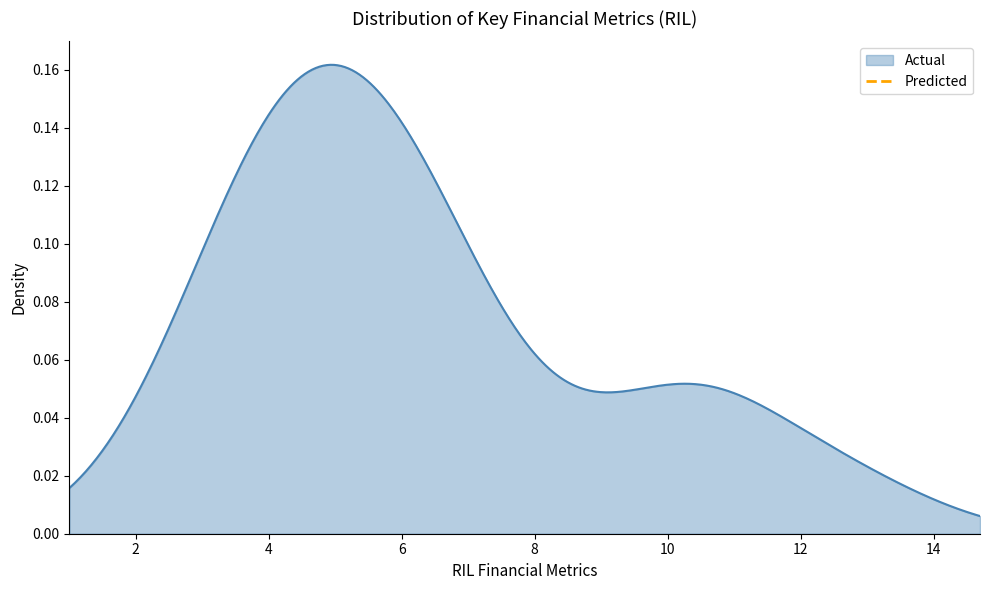

How many categories are shown in the chart?

2